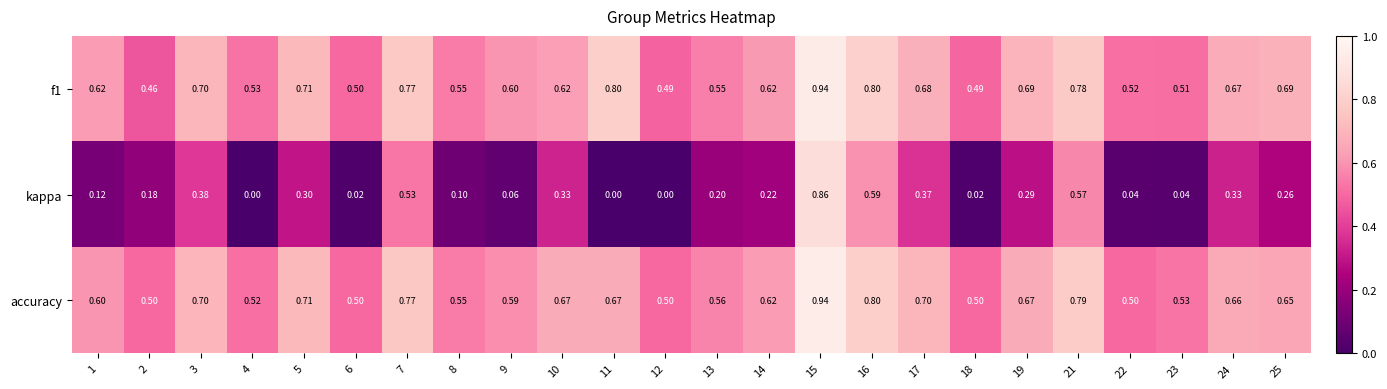

Which series changed the most between 19 and 21?

kappa